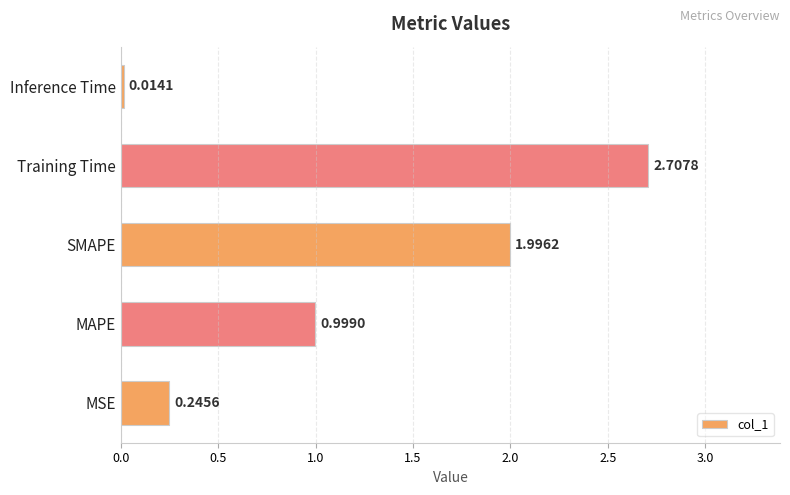

What is the change in value from MAPE to SMAPE?

+1.0